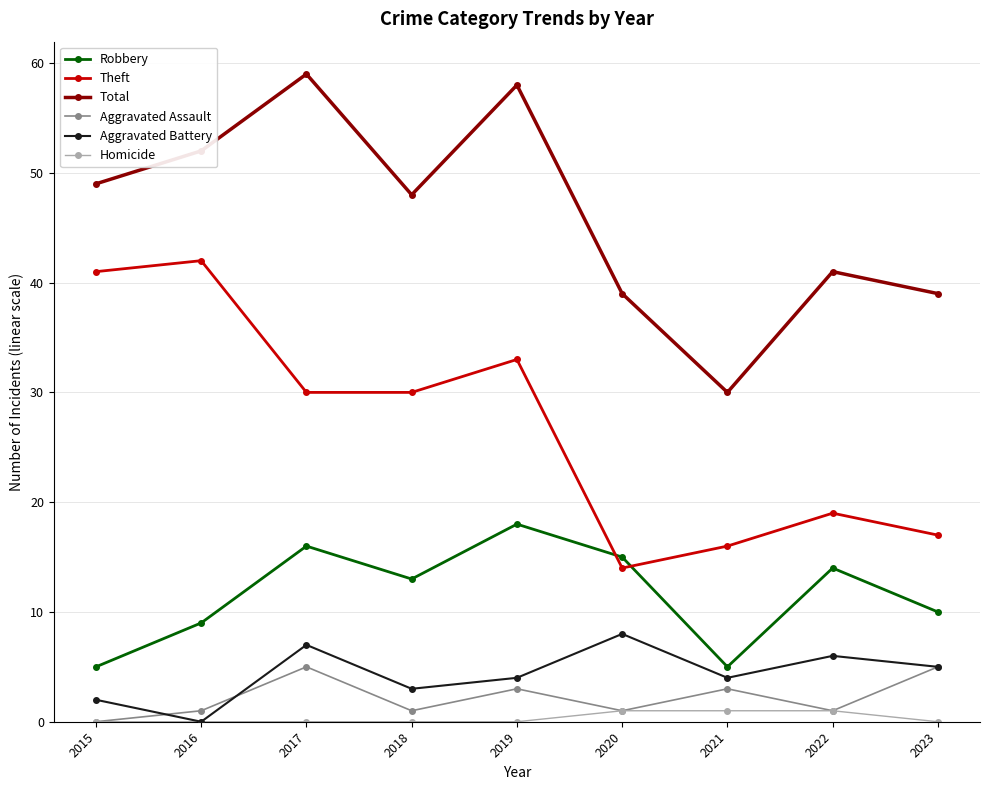

True or false: Robbery has more than 1 points higher than both neighbors.

True